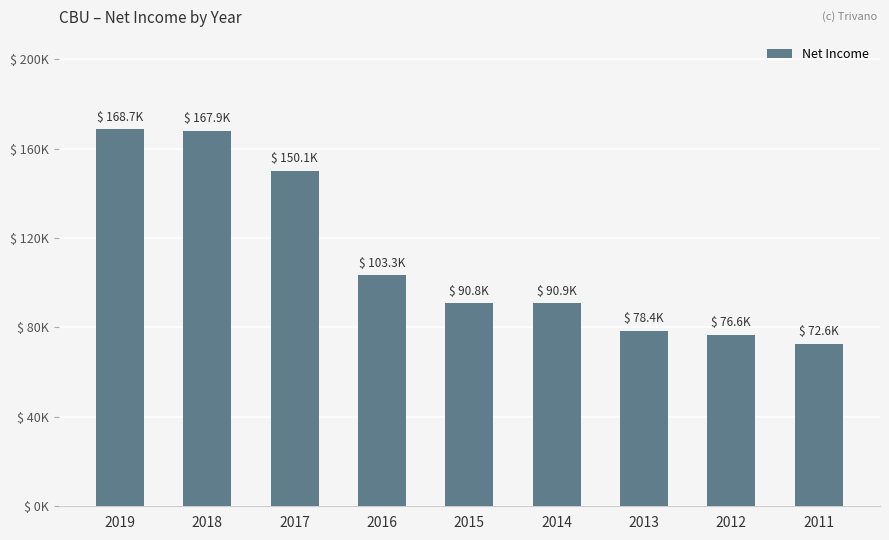

Which category has the highest value across all series?

2019